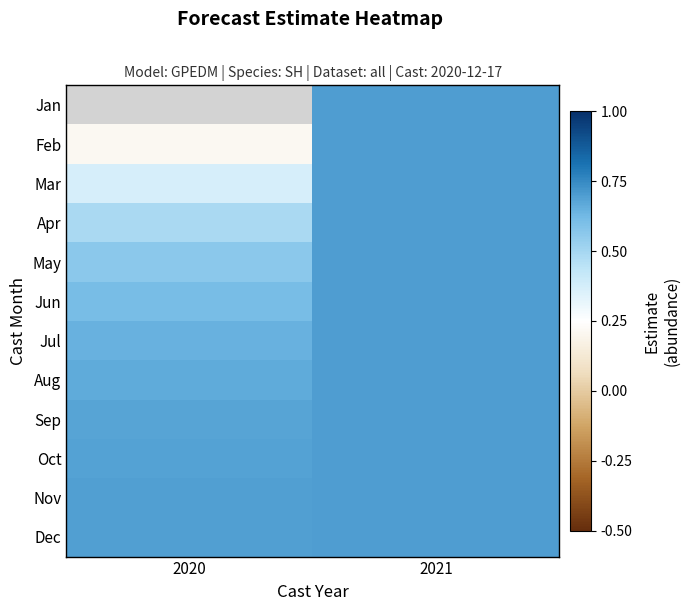

Where is Dec nearest to the value 0?

2020